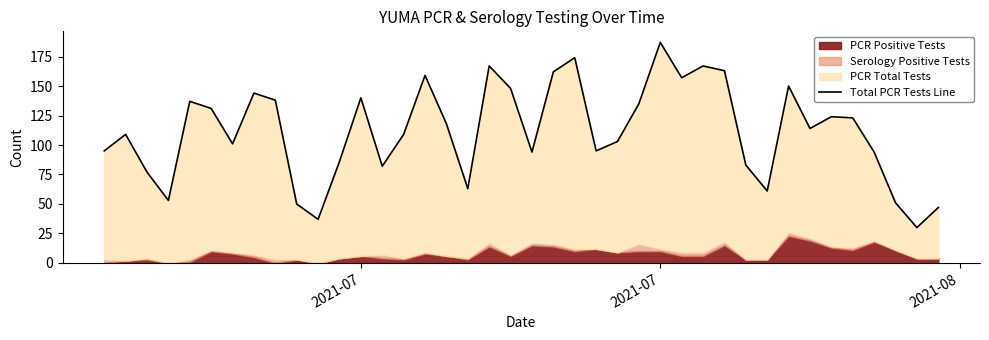

Reading left to right, transcribe all the data shown in this chart.

95	109	77	53	137	131	101	144	138	50	37	86	140	82	109	159	118	63	167	148	94	162	174	95	103	135	187	157	167	163	83	61	150	114	124	123	94	51	30	47